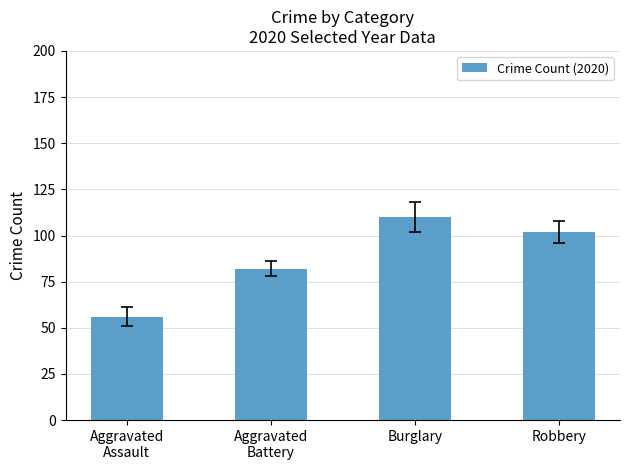

What is the difference between the second highest and minimum values?

46